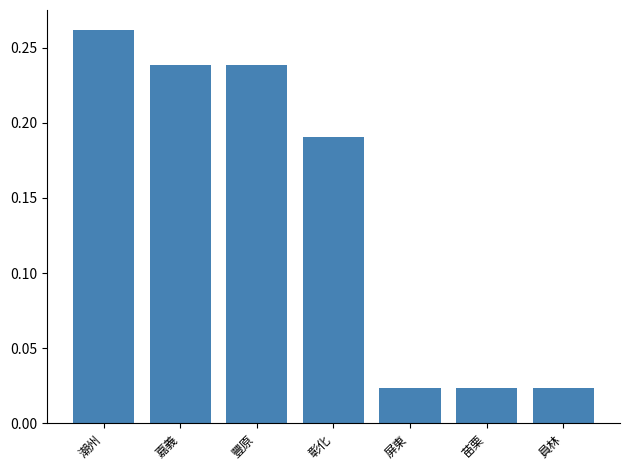

The chart shows a value of 0.1 at 潮州. True or false?

False